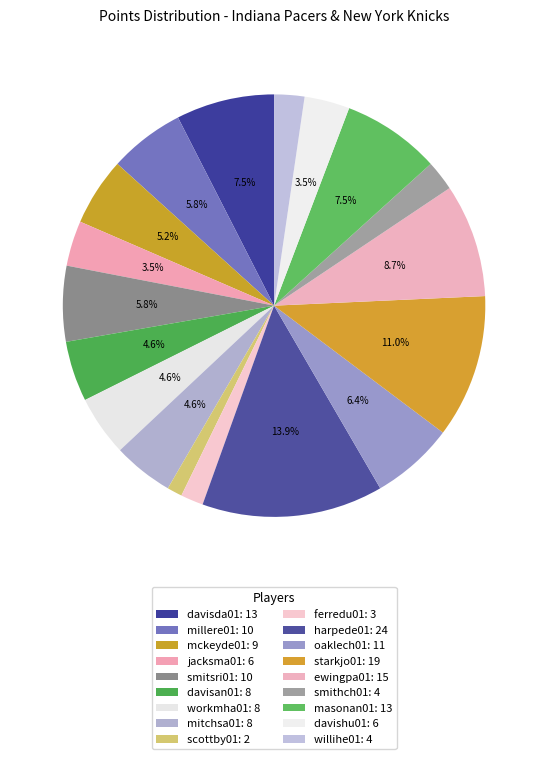

Is there a majority slice in this chart?

No